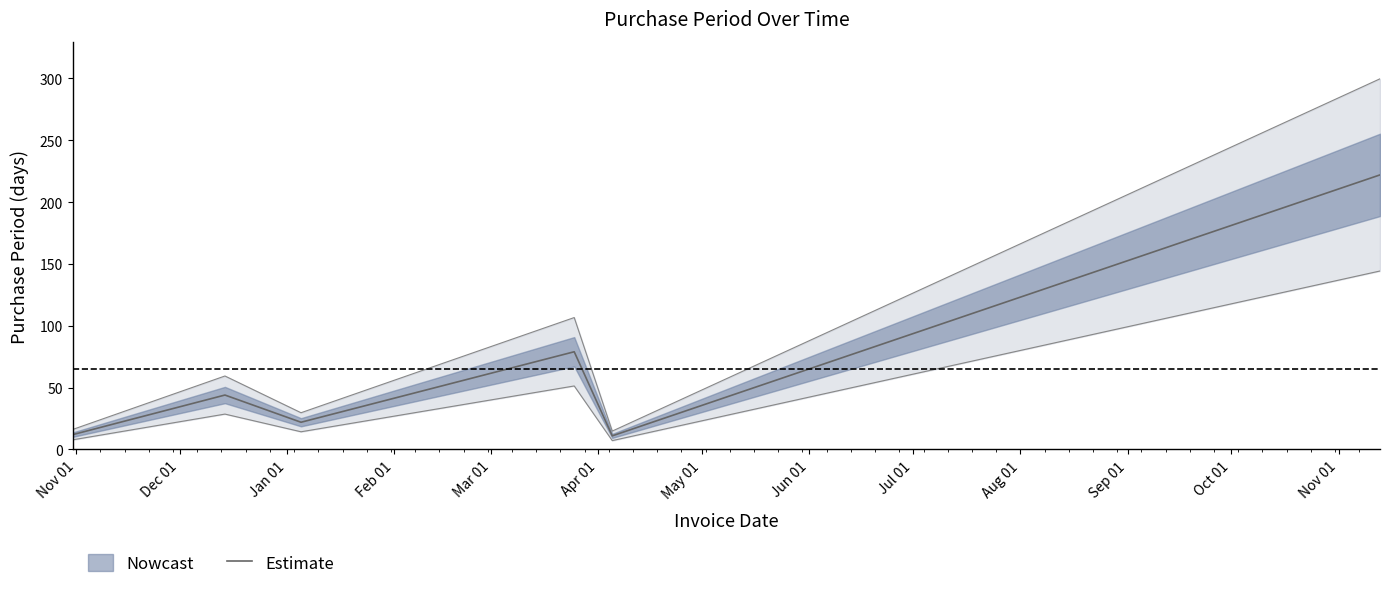

What is the highest value of the Estimate series?

222